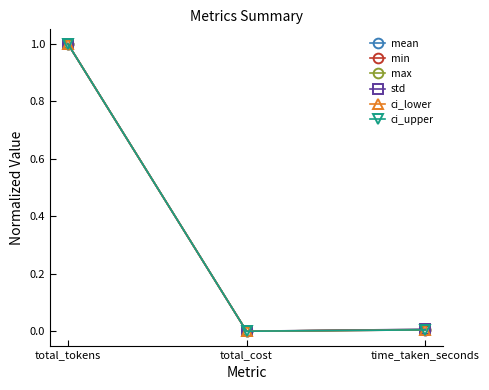

What are all the series names shown in the legend?

mean, min, max, std, ci_lower, ci_upper